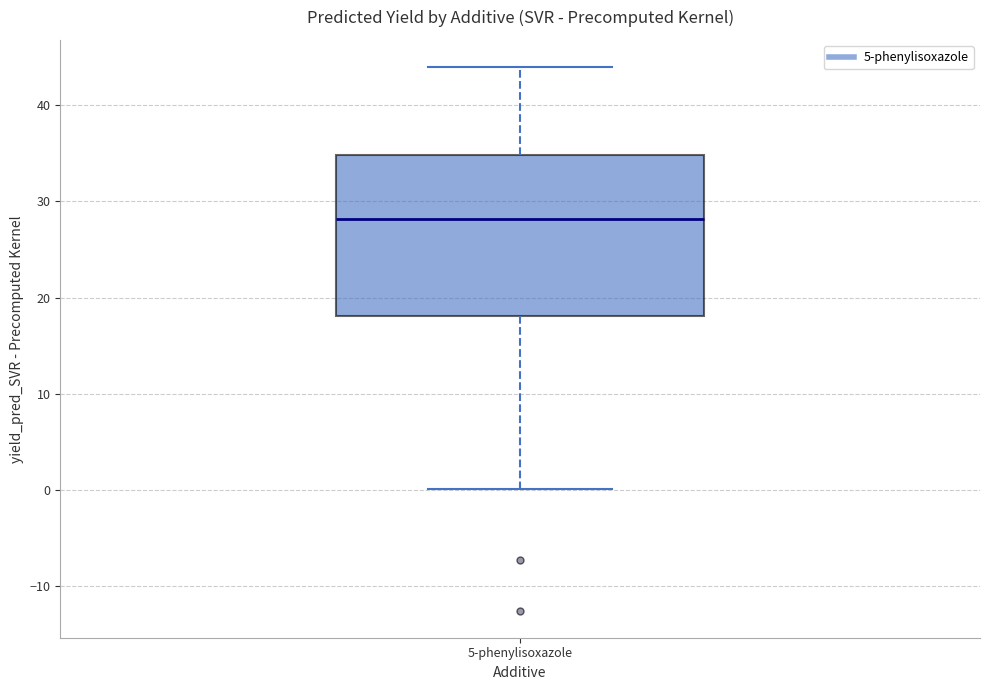

Where does the upper whisker of the box for 5-phenylisoxazole end on the y-axis? The values are not printed on the chart, so give them approximately, as read against the axis.

44